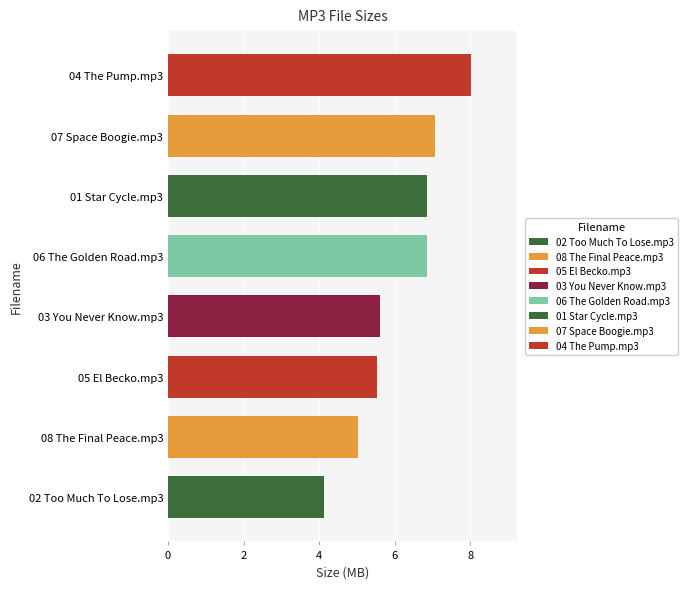

What is the minimum value shown in the chart?

4.1